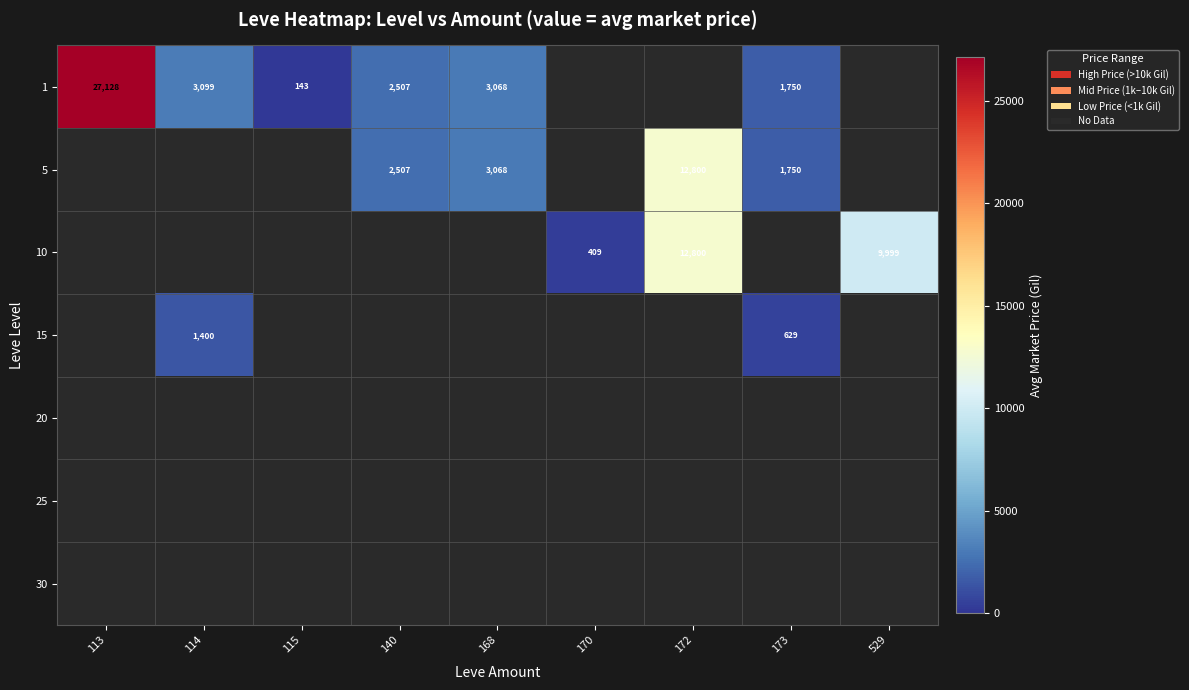

The value of 1 at 113 is 11409. True or false?

False